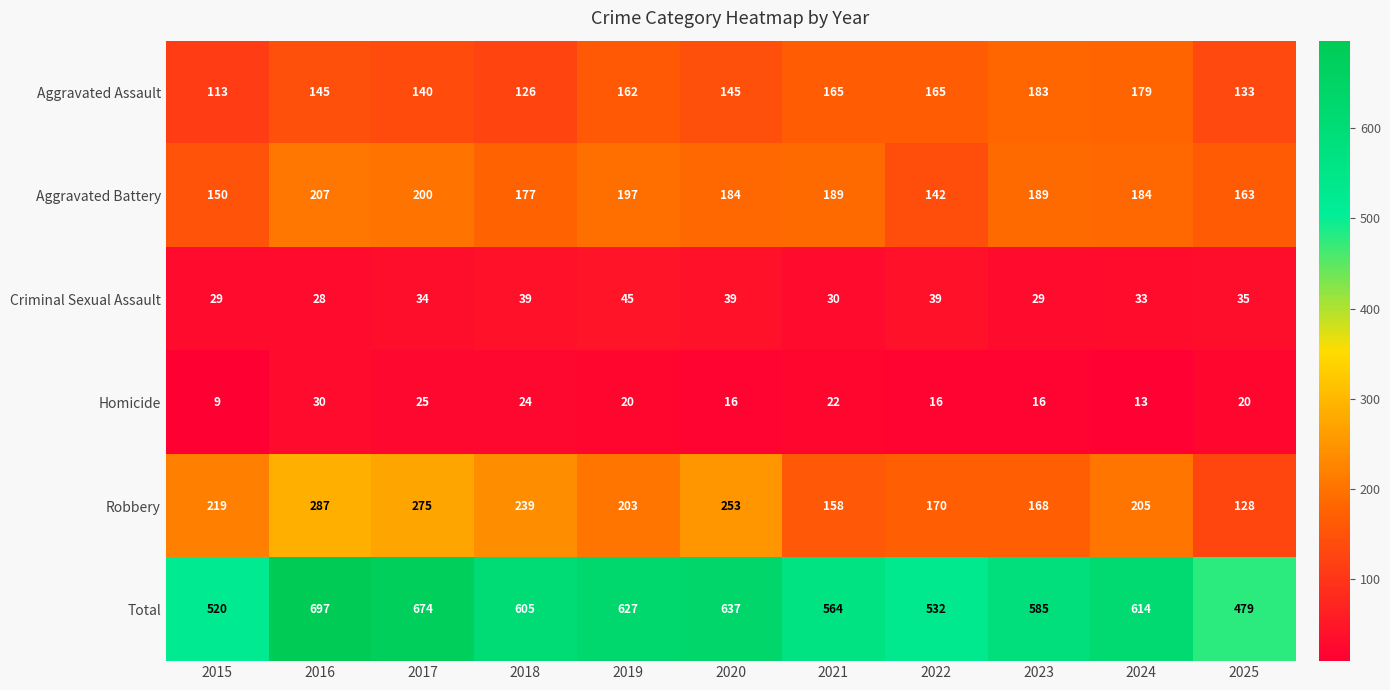

What is the average value of the Criminal Sexual Assault series?

35